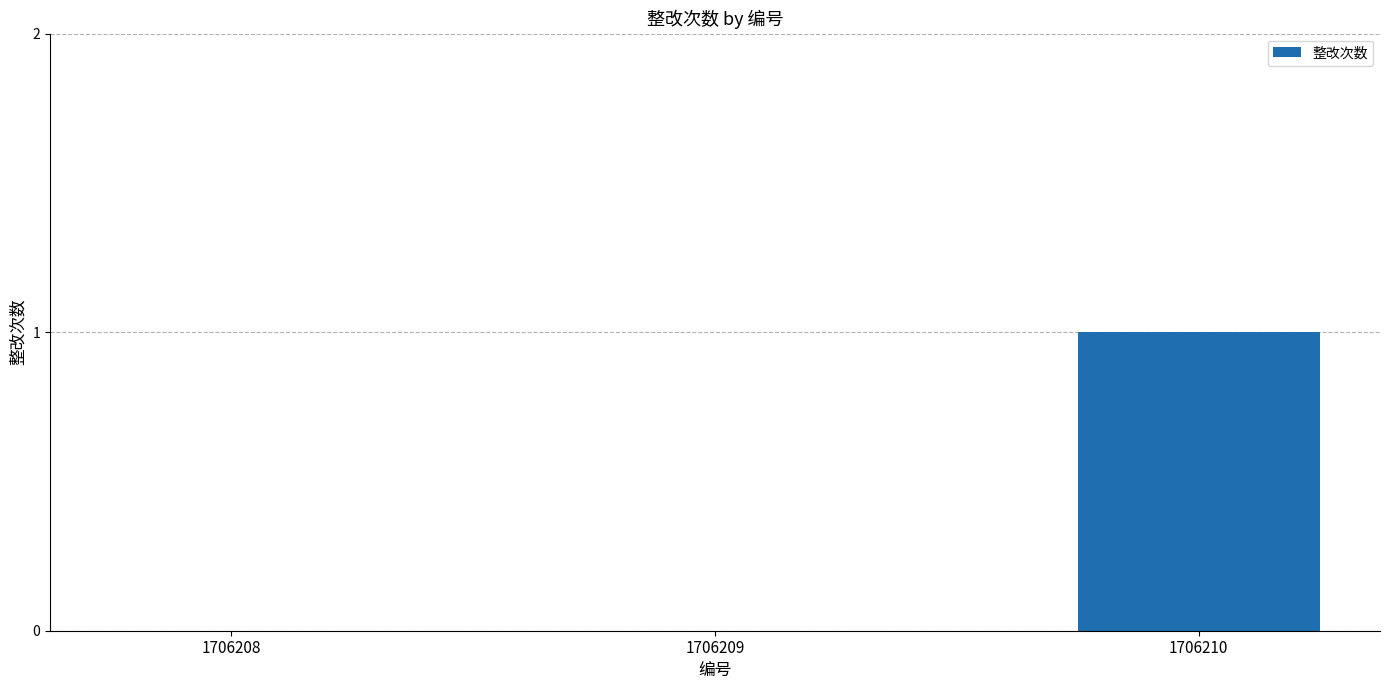

Which category has the highest value across all series?

1706210